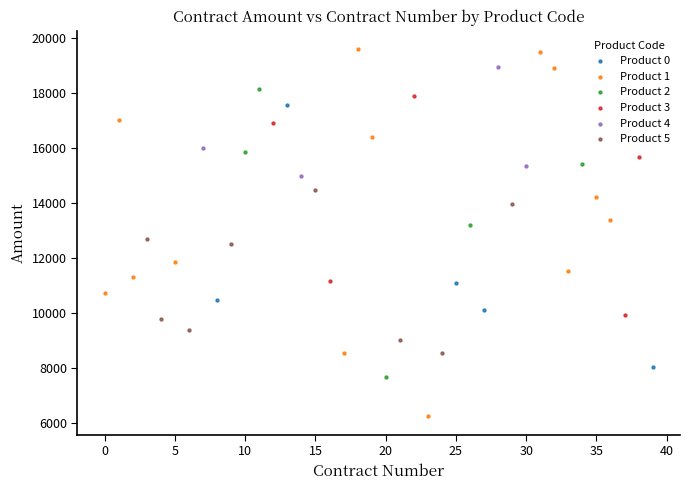

Which series reaches the minimum Y coordinate?

Product 1